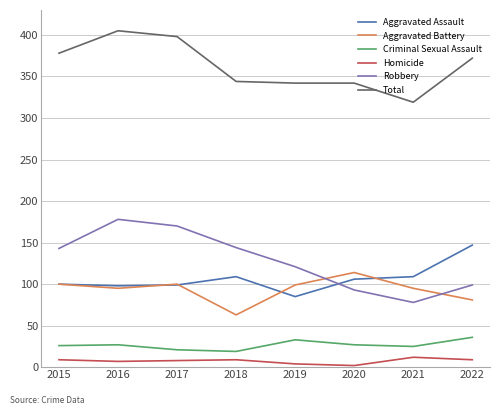

Does the chart have visible grid lines?

Yes